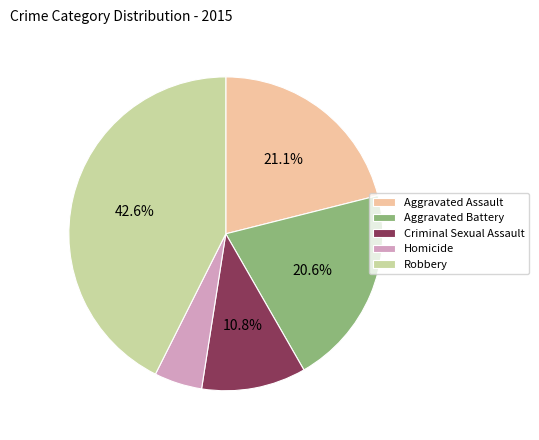

Is the sum of Robbery and Homicide greater than half?

No